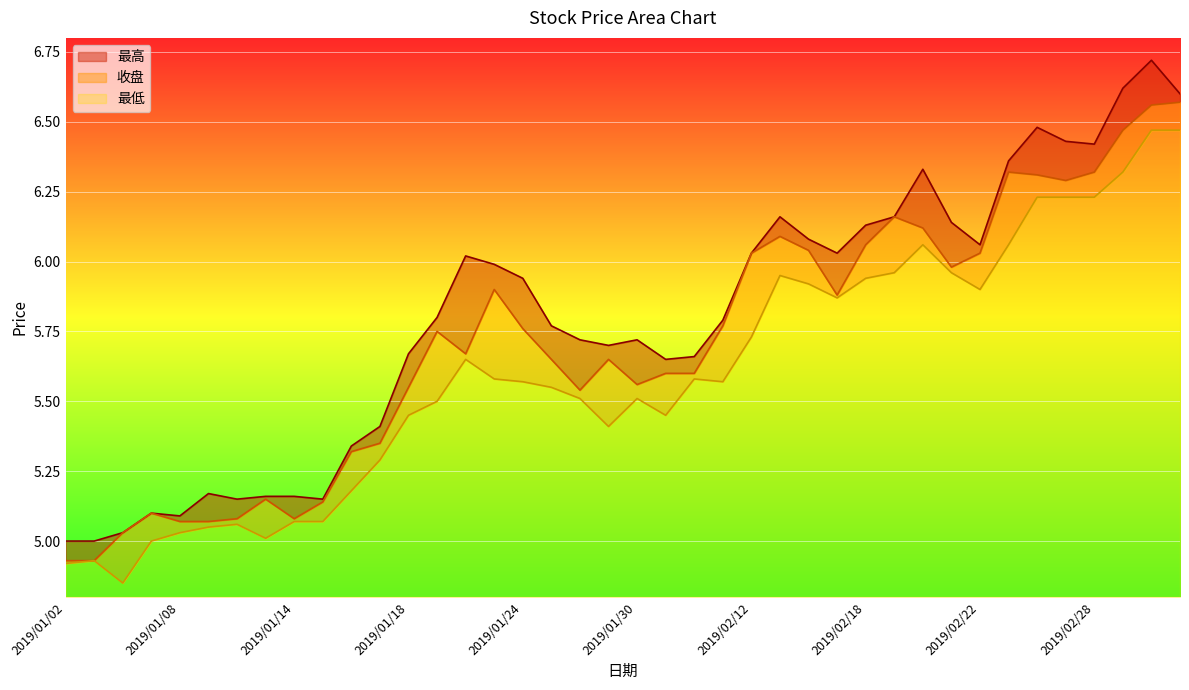

What is the sum of the 最低 values at 2019/02/15 and 2019/03/05?

12.3